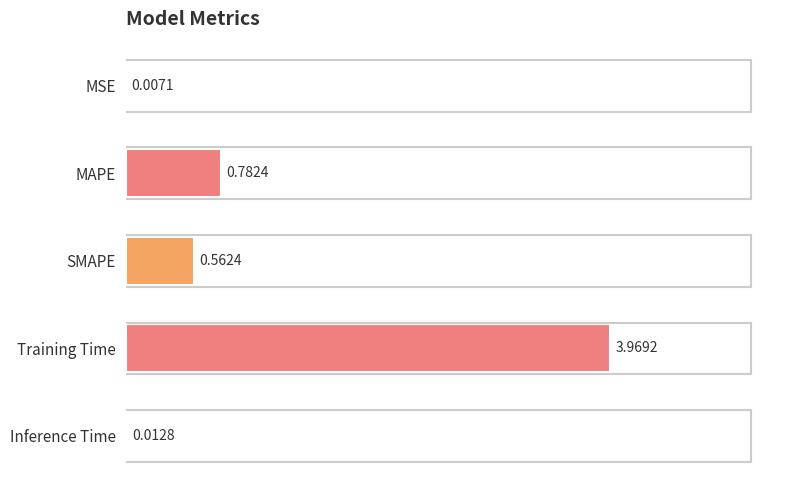

Between Inference Time and SMAPE, which is larger?

SMAPE